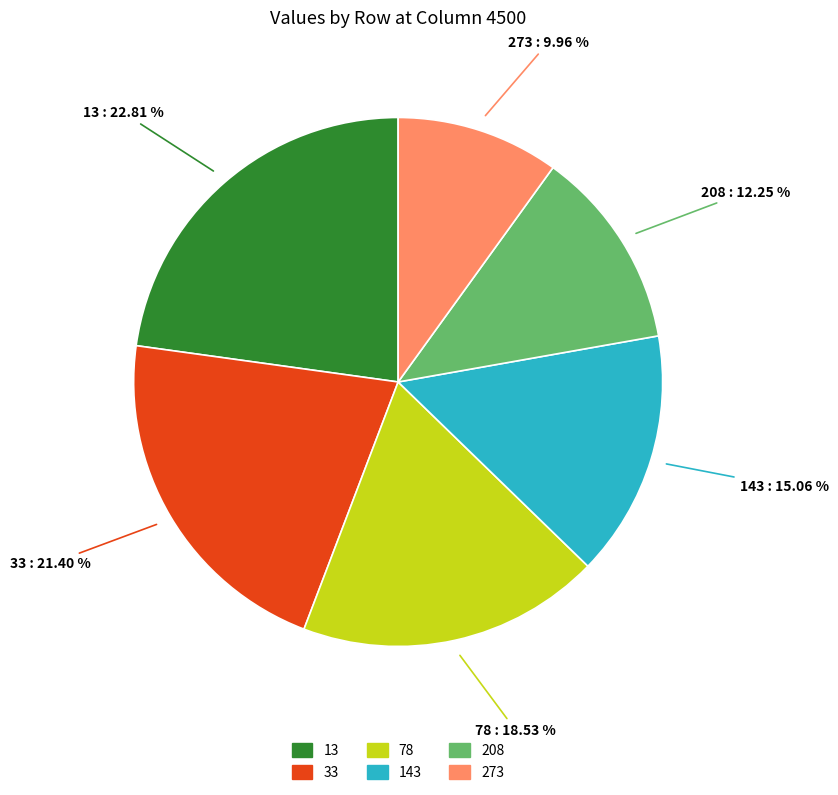

How many segments does this pie chart have?

6